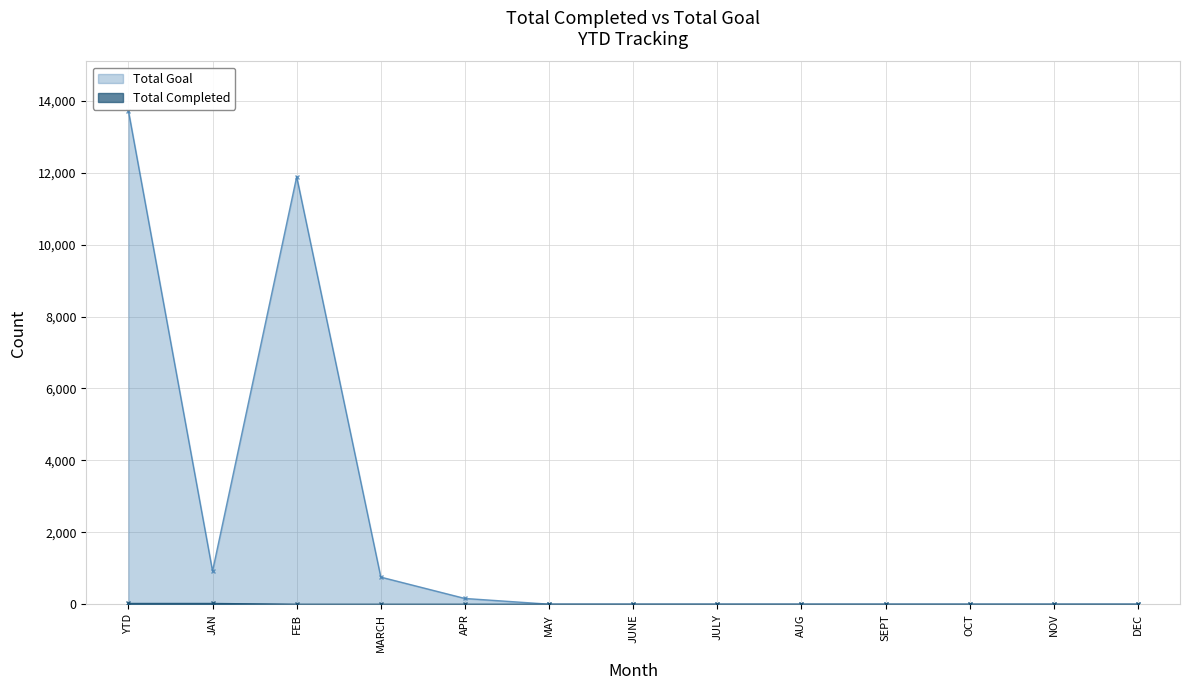

Reading right to left, what are all the values shown in this chart?

Total Completed: 0	0	0	0	0	0	0	0	0	0	0	23	23
Total Goal: 0	0	0	0	0	0	0	0	159	753	11888	921	13721